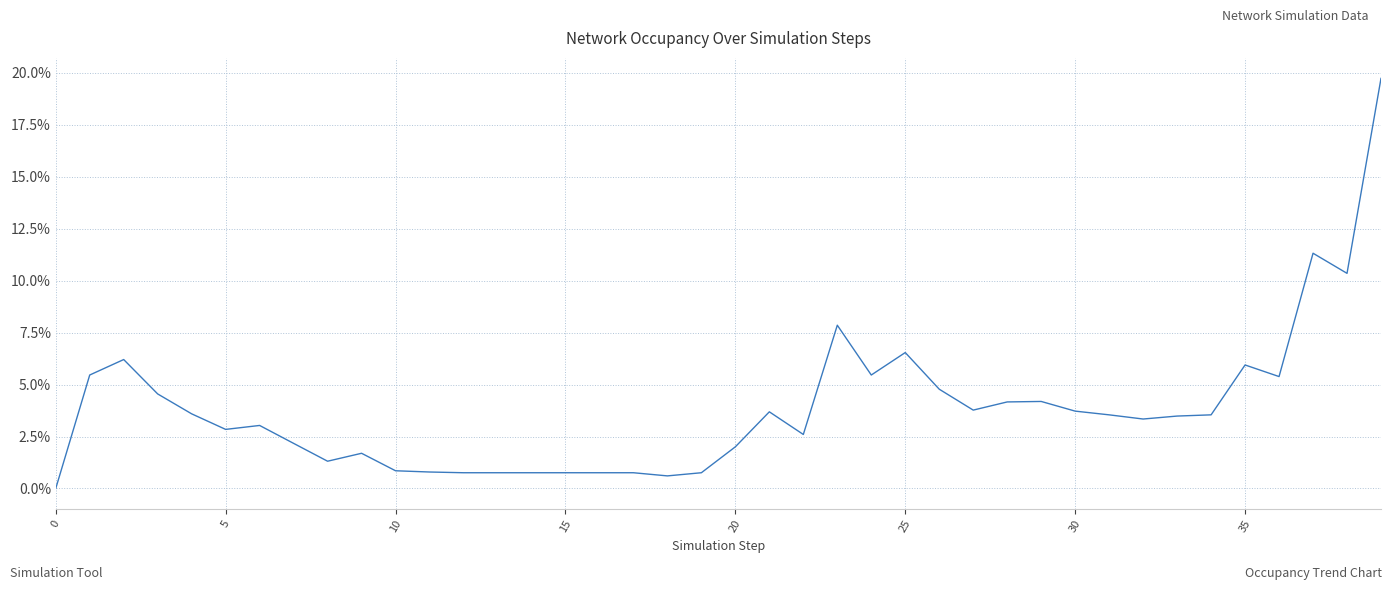

How many lines are shown in the chart?

1